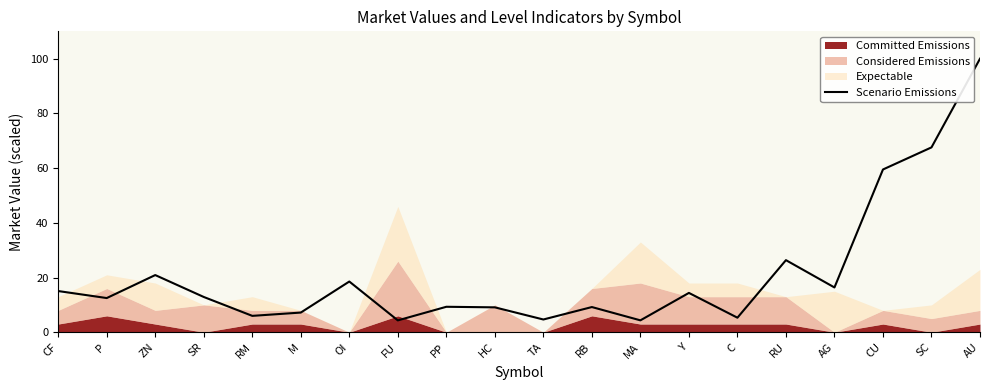

Approximately how many times larger is the value at Y compared to OI?

0.8